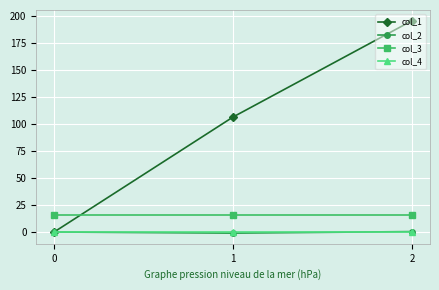

Count the number of categories in the chart.

3